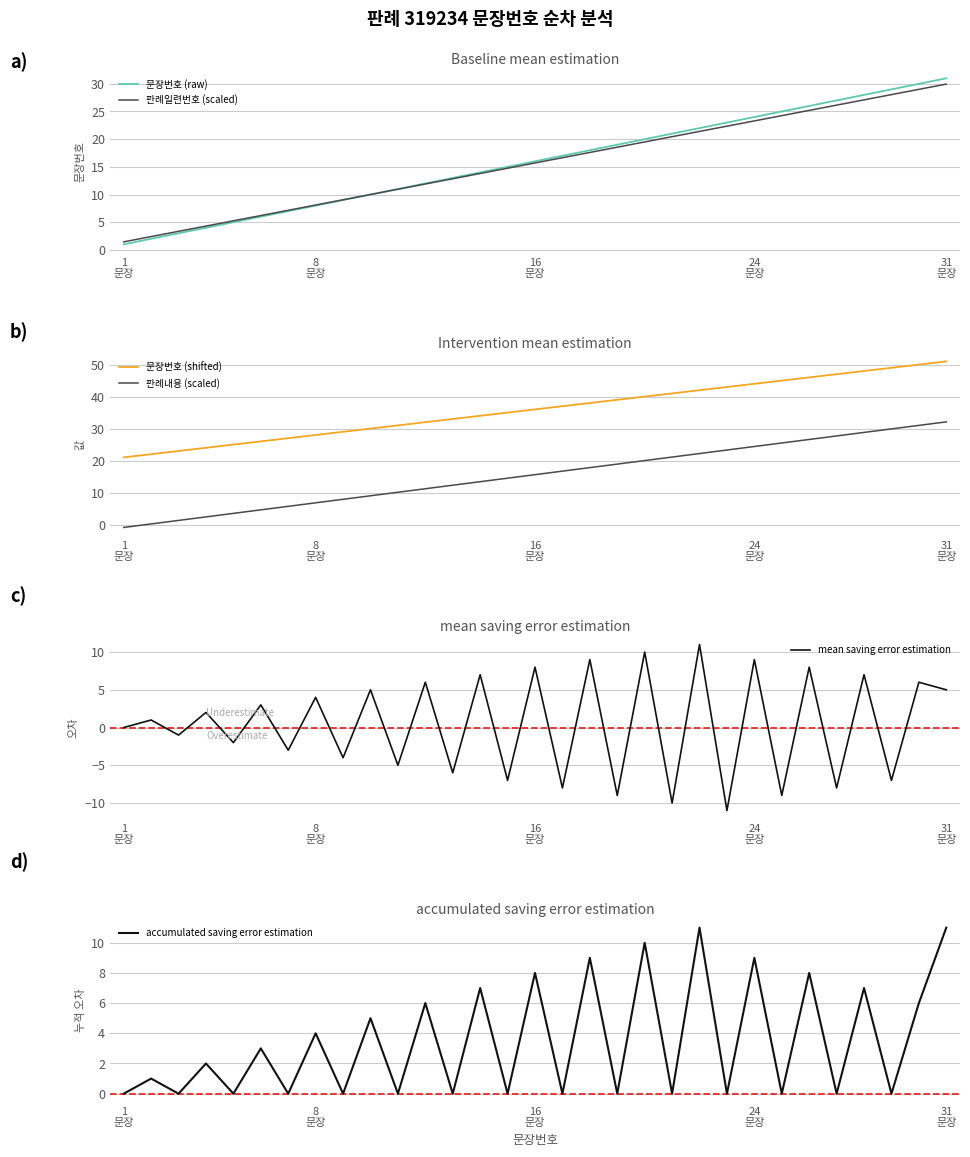

True or false: accumulated saving error estimation and mean saving error estimation cross at least once.

False